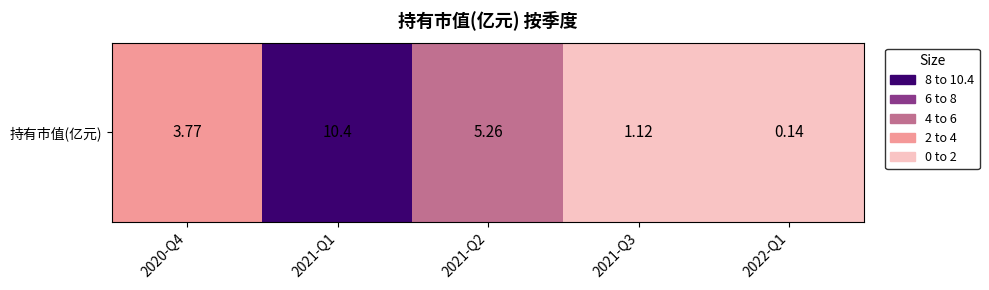

What is the difference between the values at 2021-Q1 and 2021-Q3?

9.3